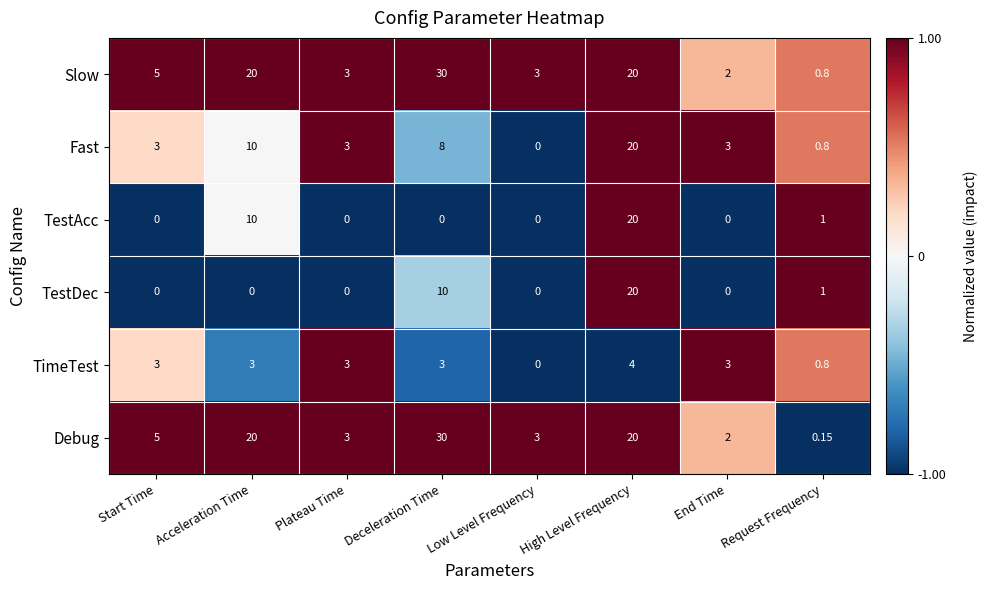

Which category has the highest value across all series?

Deceleration Time